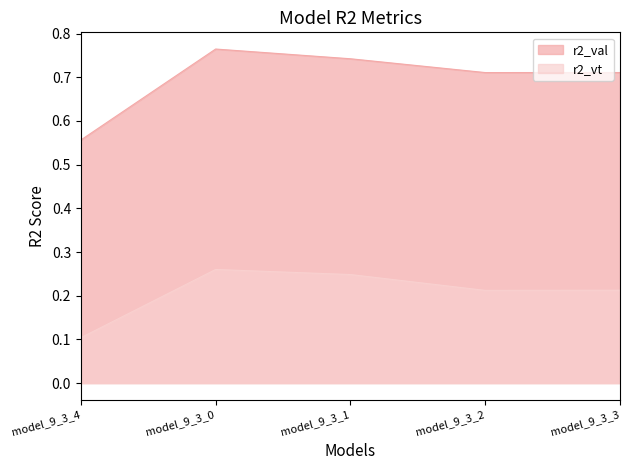

What is the minimum value shown in the chart?

0.1